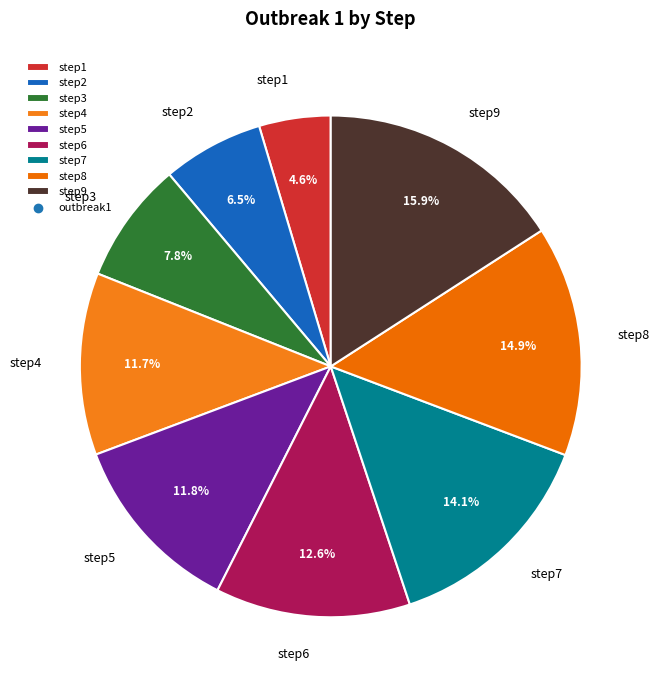

What is the ratio of the value at step2 to the value at step9?

0.4